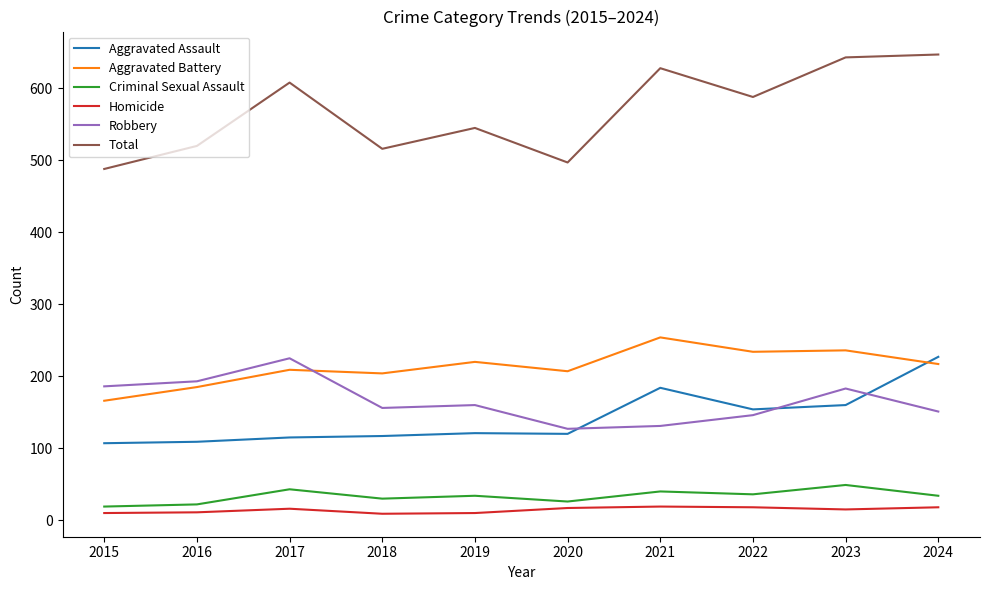

What is the highest value of the Aggravated Battery series?

254